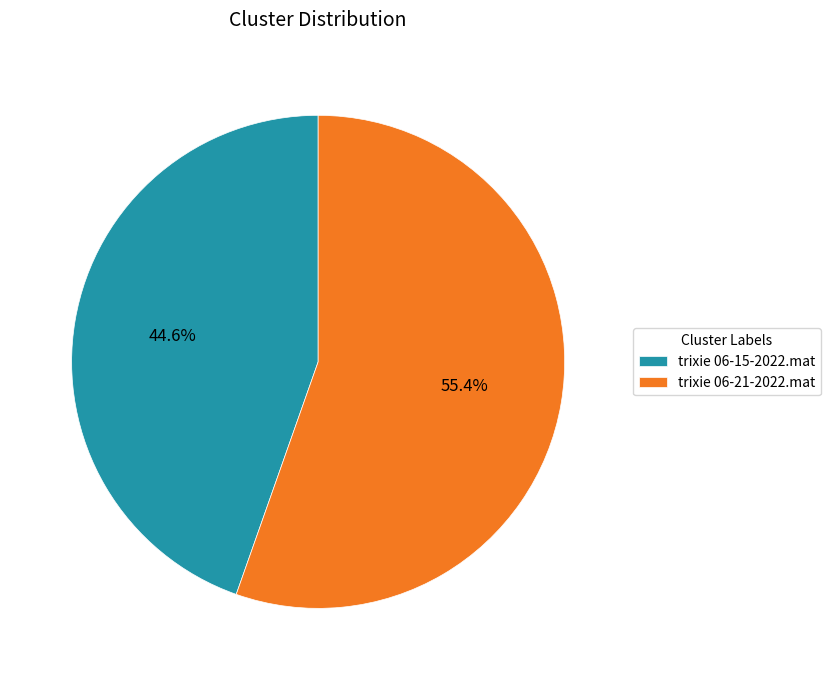

Which category has the smallest portion of the pie?

trixie 06-15-2022.mat